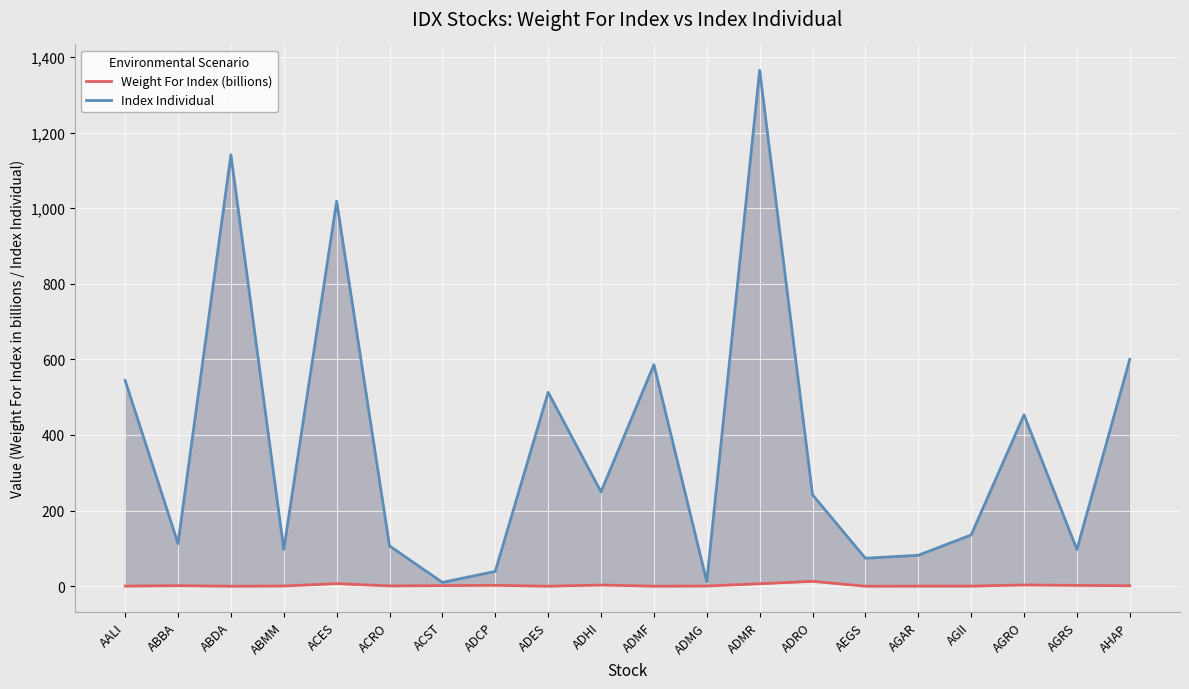

Where does the Index Individual series first go above 241?

AALI